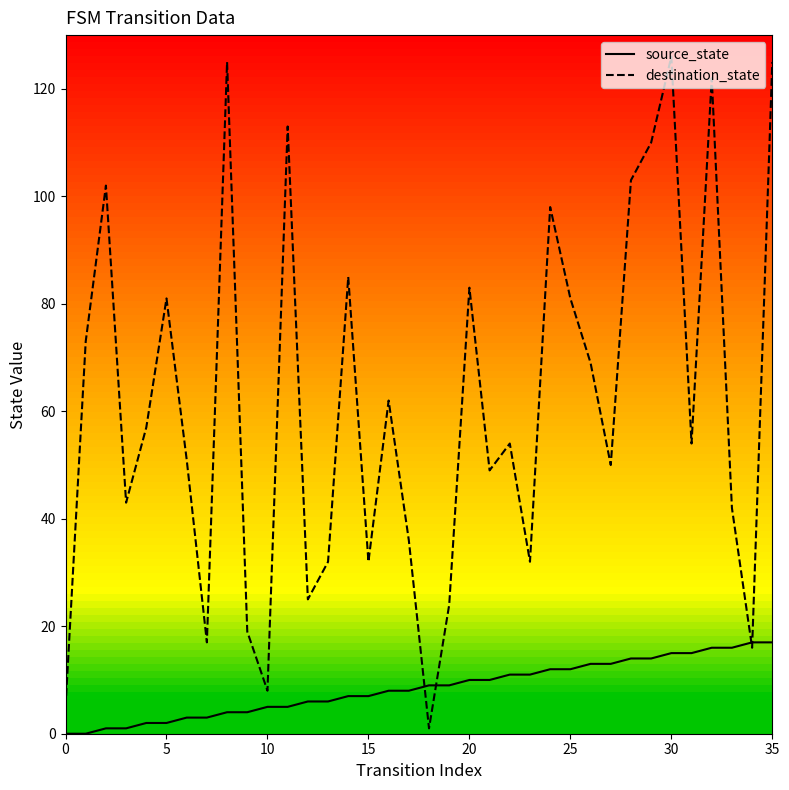

Which series has the largest total across all categories?

destination_state